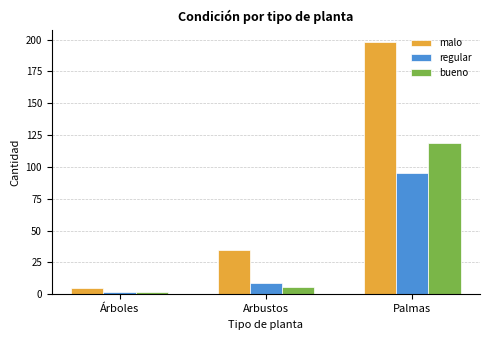

Reading right to left, extract all data points from this chart.

malo: 198	35	5
regular: 95	9	2
bueno: 119	6	2